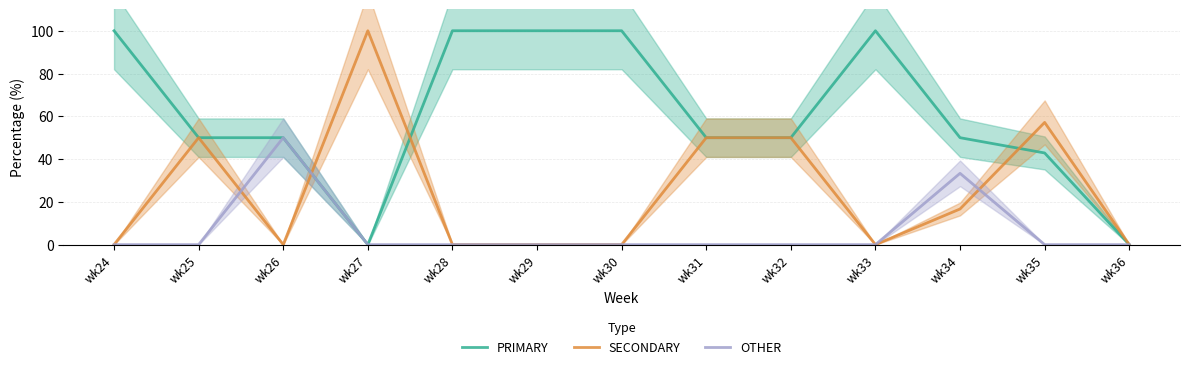

Which label corresponds to the largest value in the chart?

wk24